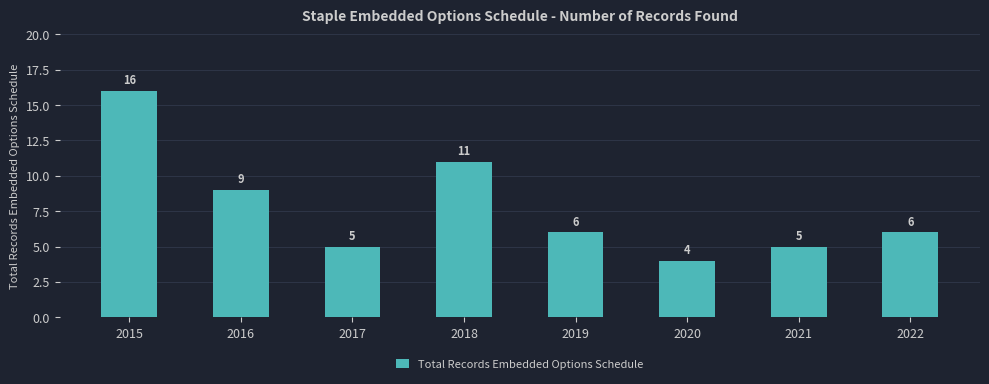

Which label corresponds to the largest value in the chart?

2015